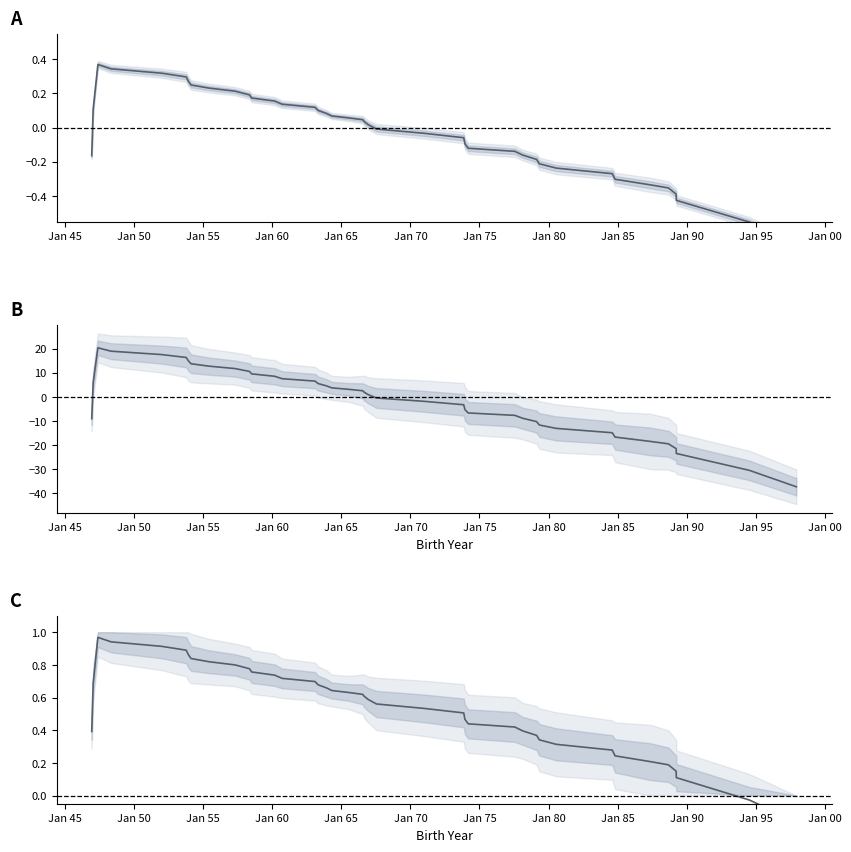

How many lines are shown in the chart?

3